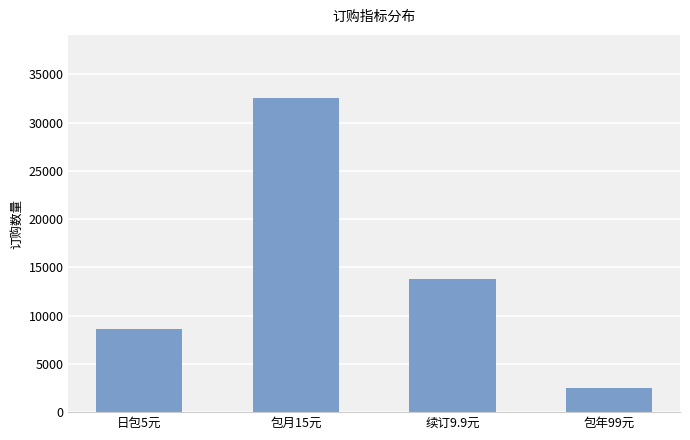

What is the value of the 4th bar from the left?

2548